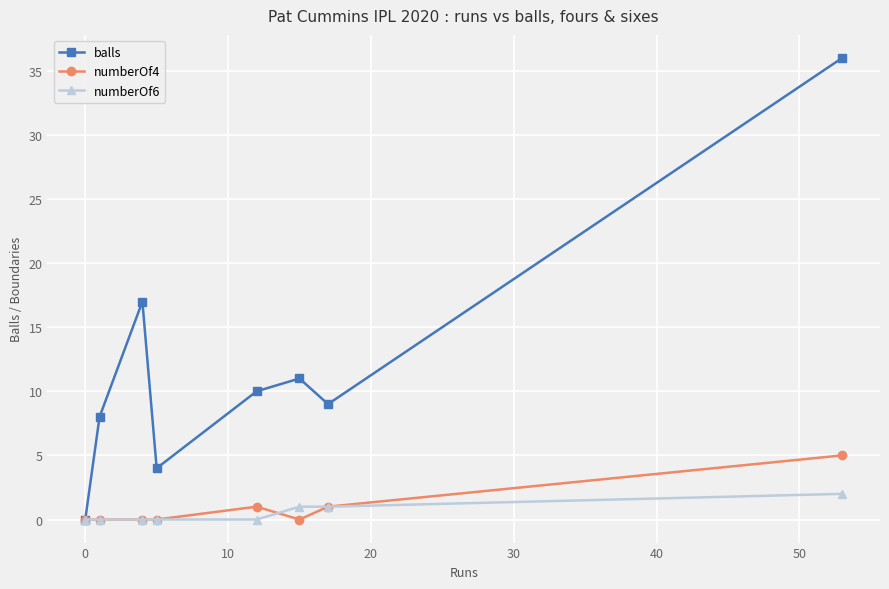

True or false: balls has more than 2 interior local peaks.

False